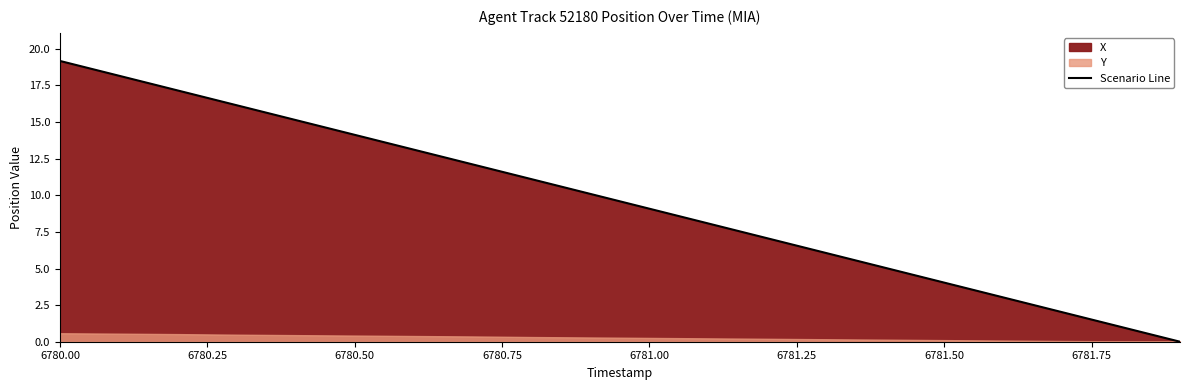

What is the value of the 18th point from the left?

2.0